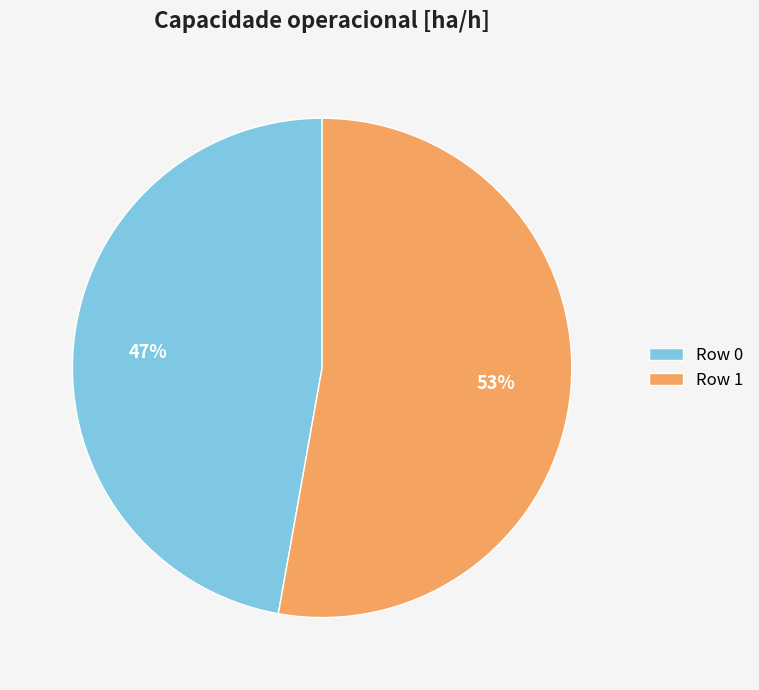

Which category accounts for the majority?

Row 1